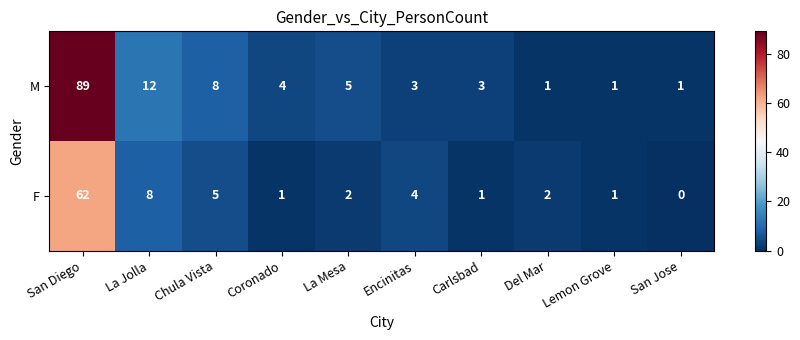

At which category is the sum across all series the highest?

San Diego